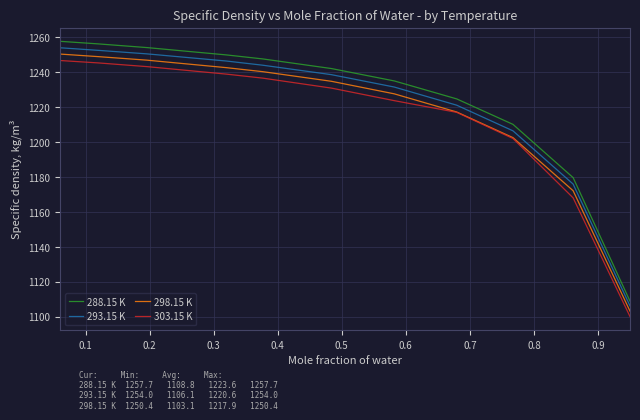

True or false: 303.15 K and 288.15 K cross at least once.

False